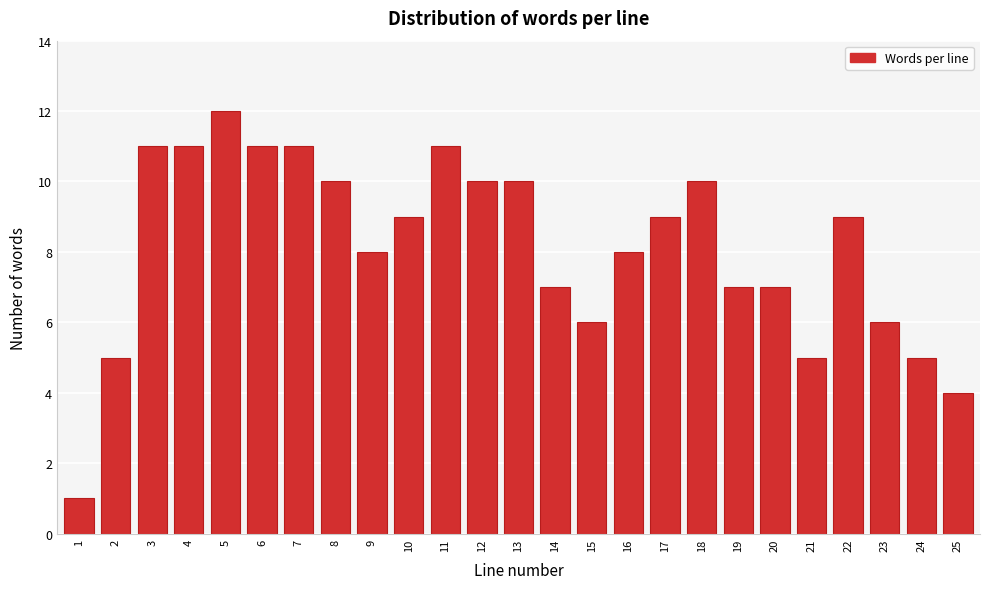

Reading left to right, what are all the values shown in this chart?

1	5	11	11	12	11	11	10	8	9	11	10	10	7	6	8	9	10	7	7	5	9	6	5	4